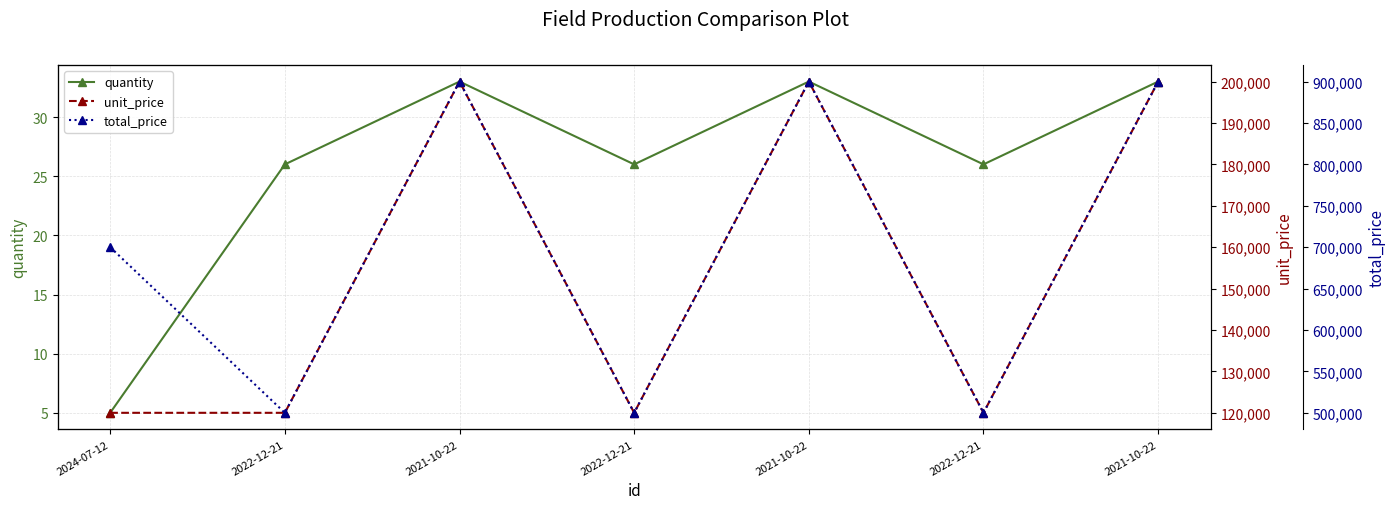

At which label does quantity first exceed 26?

2021-10-22